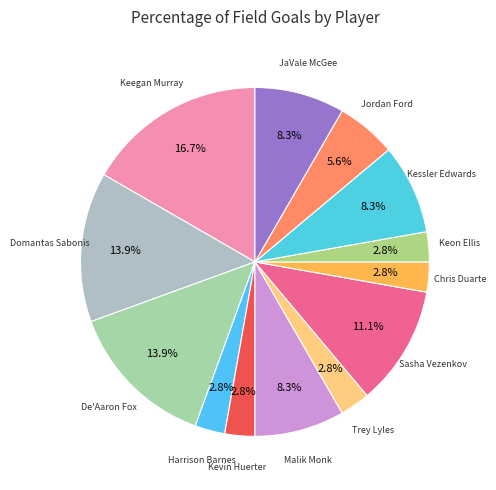

Count the number of slices in the pie.

13